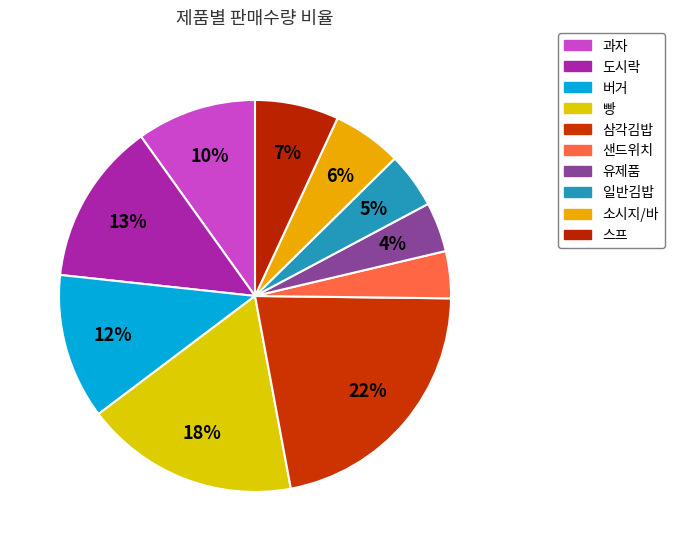

How many slices are in this pie chart?

10